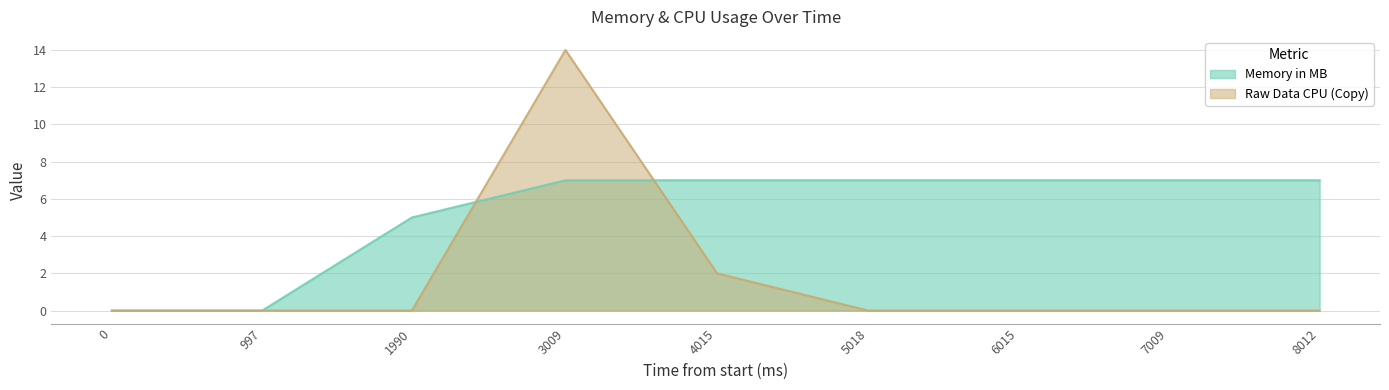

True or false: Memory in MB and Raw Data CPU (Copy) intersect in this chart.

True